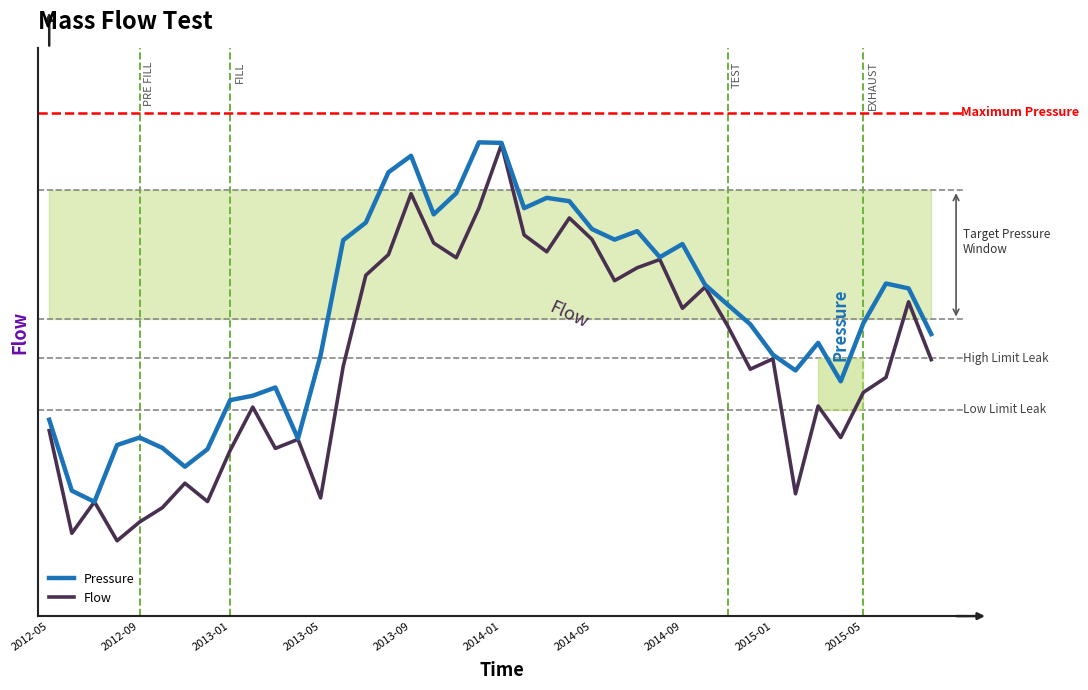

What are all the series names shown in the legend?

Pressure, Flow